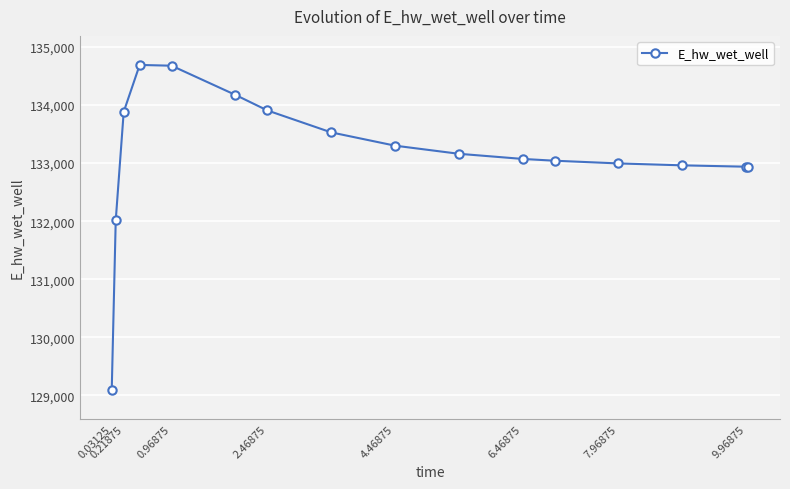

What is the average value?

133147.8